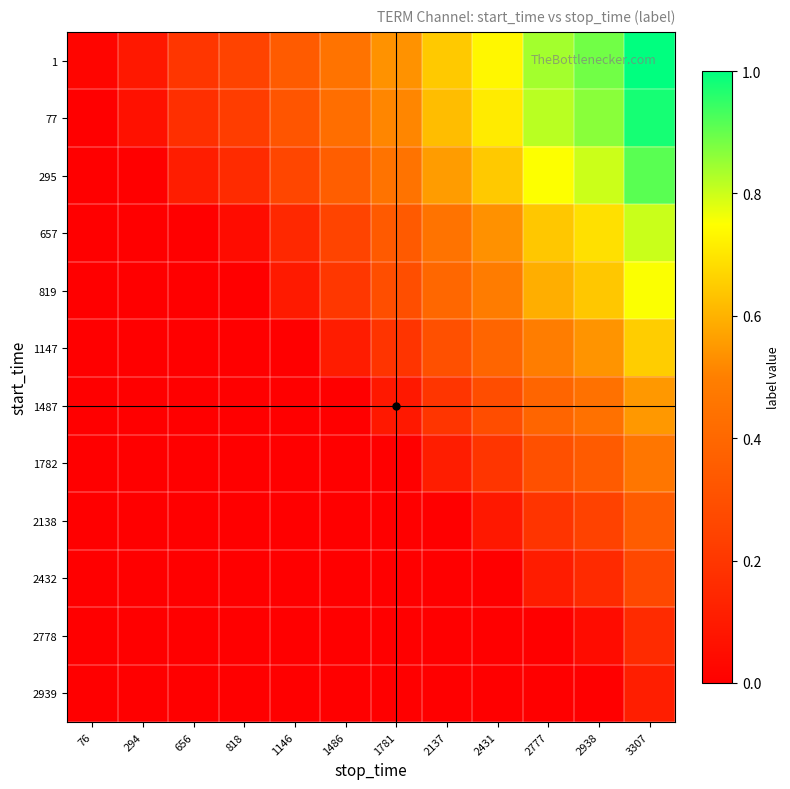

What is the greatest value displayed?

1.0